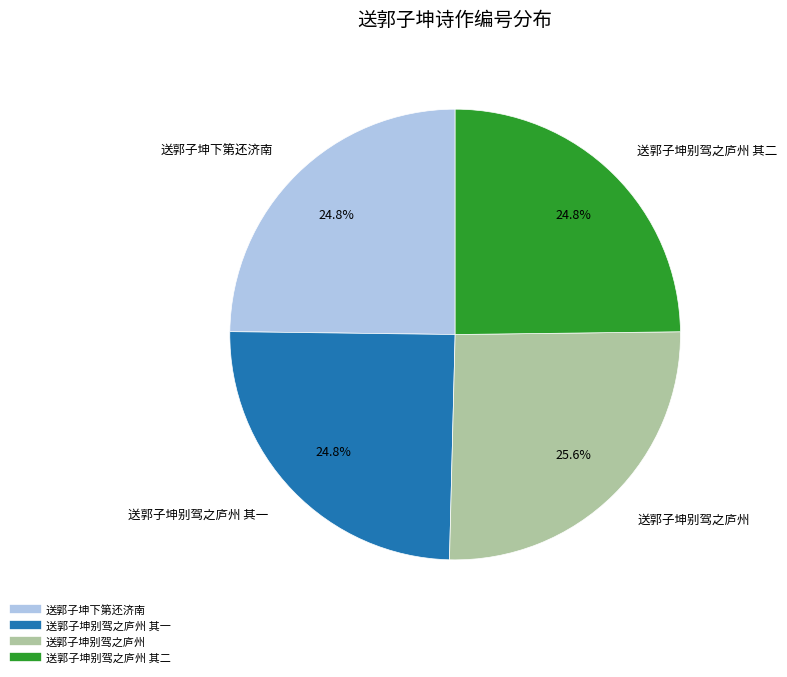

Does any single category account for the majority?

No